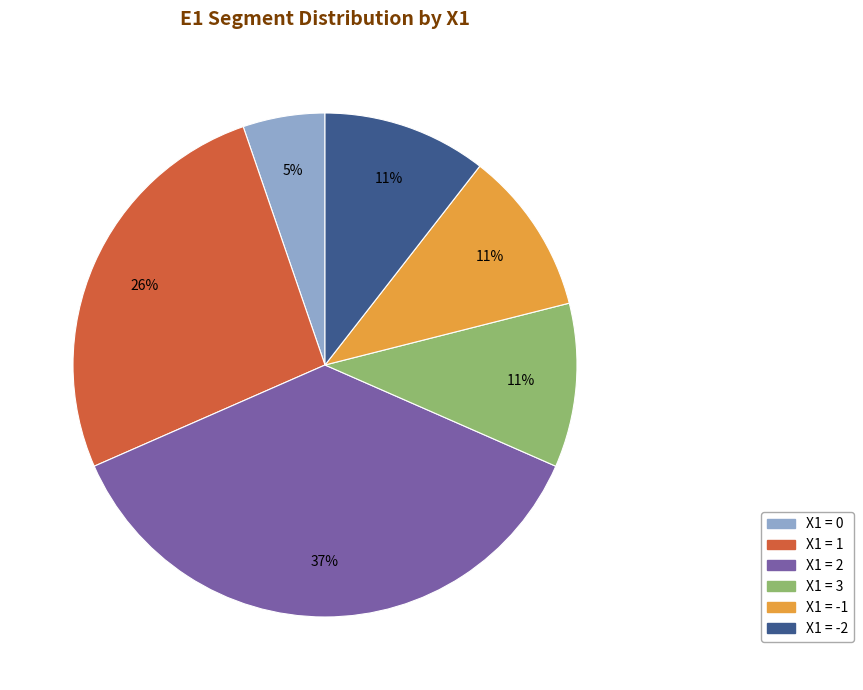

To the nearest percent, what is the difference between the largest and smallest slice percentages?

32%